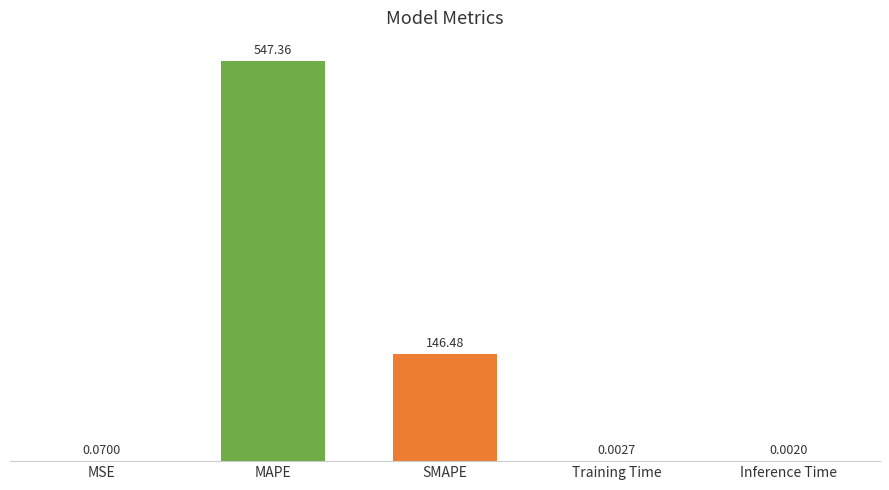

What is the greatest value displayed?

547.4